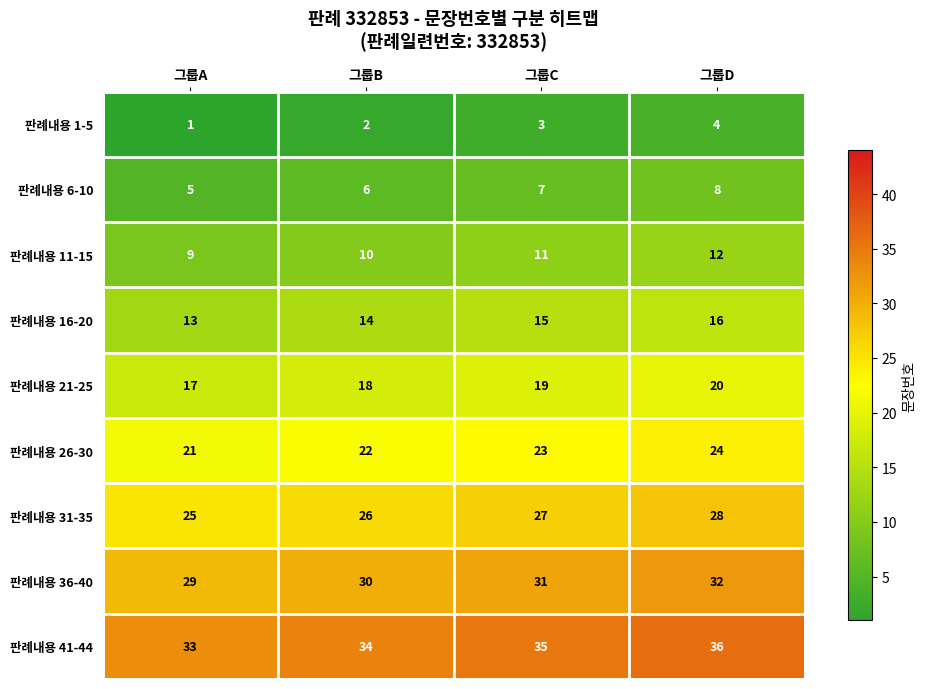

The 판례내용 16-20 series shows 15 at 그룹C. True or false?

True